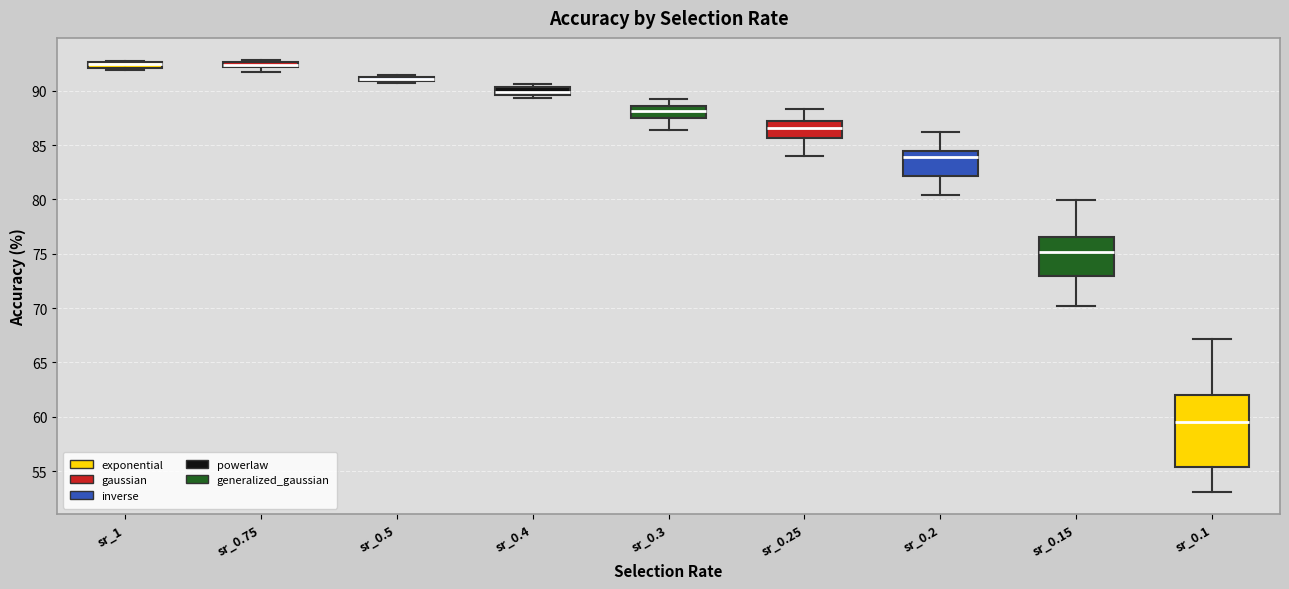

Where does the lower whisker of the box for sr_0.2 end on the y-axis? The values are not printed on the chart, so give them approximately, as read against the axis.

80.5